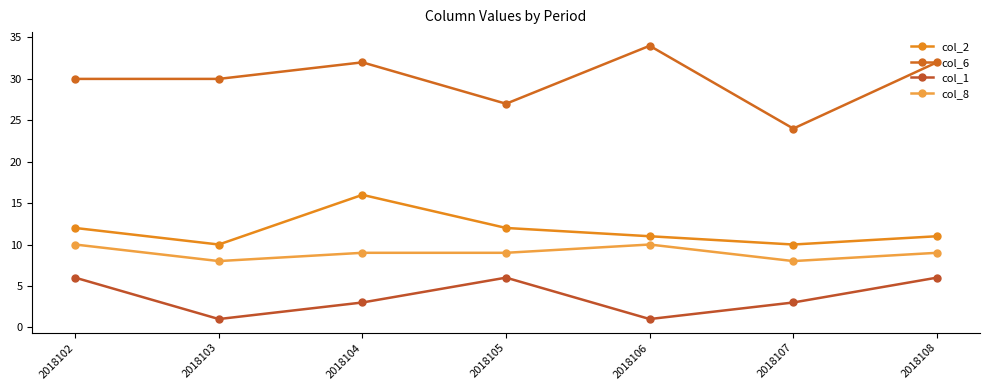

At which label is col_8 closest to 9?

2018104